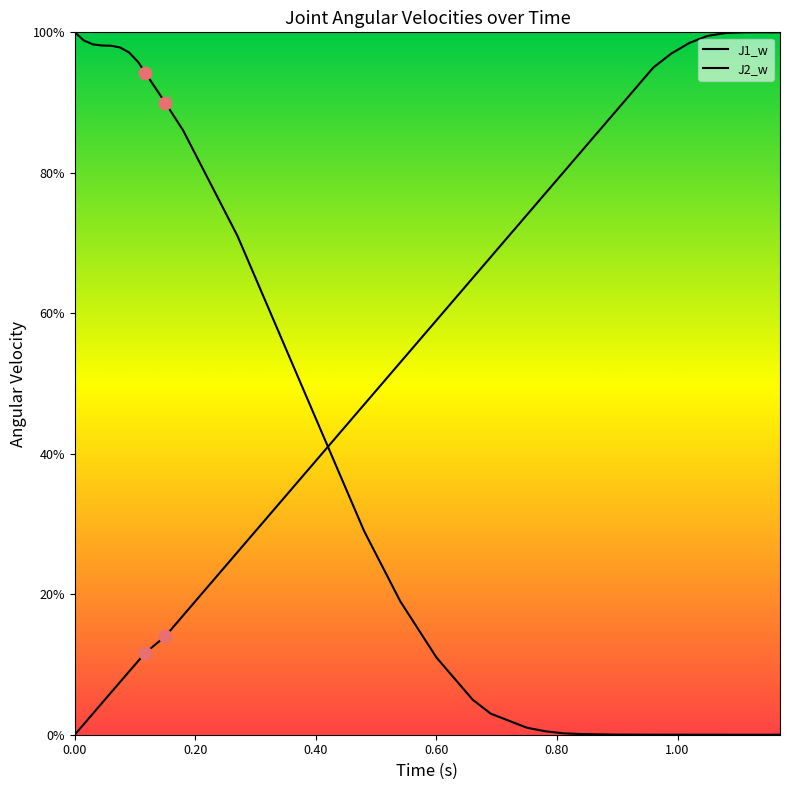

Which series has the largest Y range (max minus min)?

J1_w